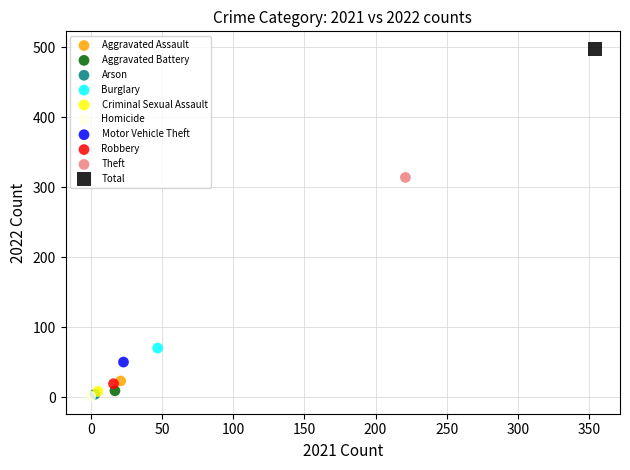

What are all the series names shown in the legend?

Aggravated Assault, Aggravated Battery, Arson, Burglary, Criminal Sexual Assault, Homicide, Motor Vehicle Theft, Robbery, Theft, Total